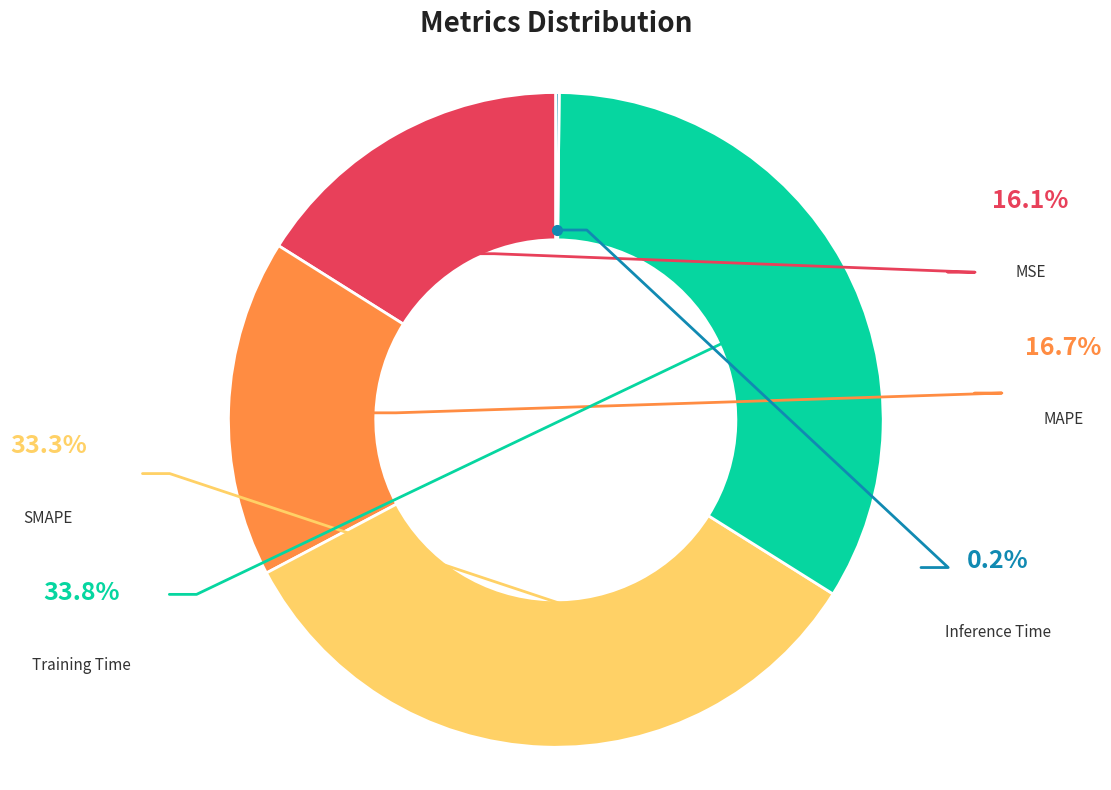

Is there any slice that represents more than half of the pie?

No